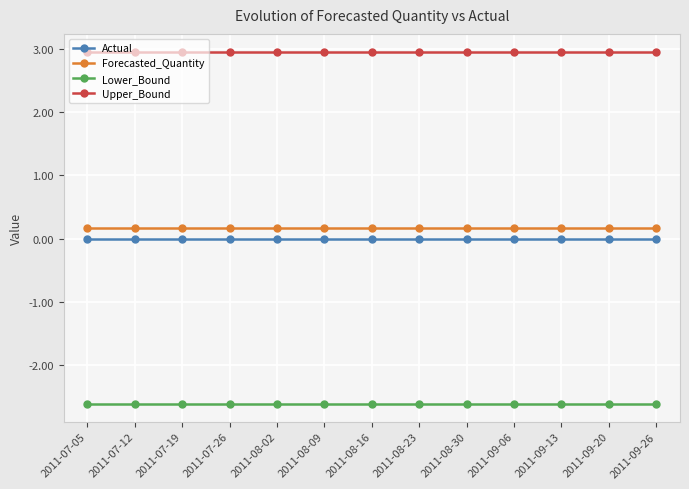

How many distinct data groups are displayed?

4